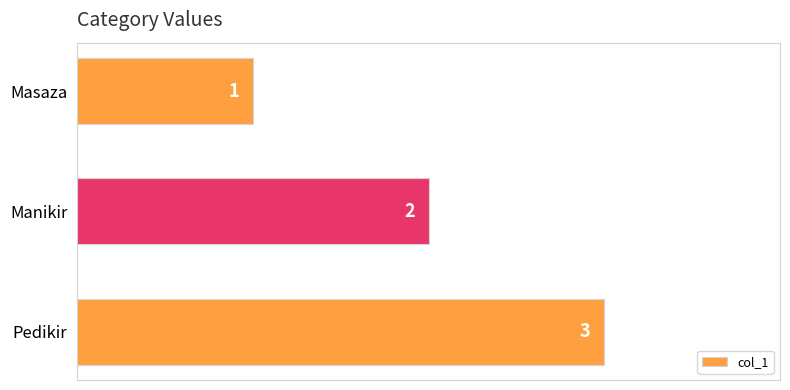

How many bars are there in total?

3